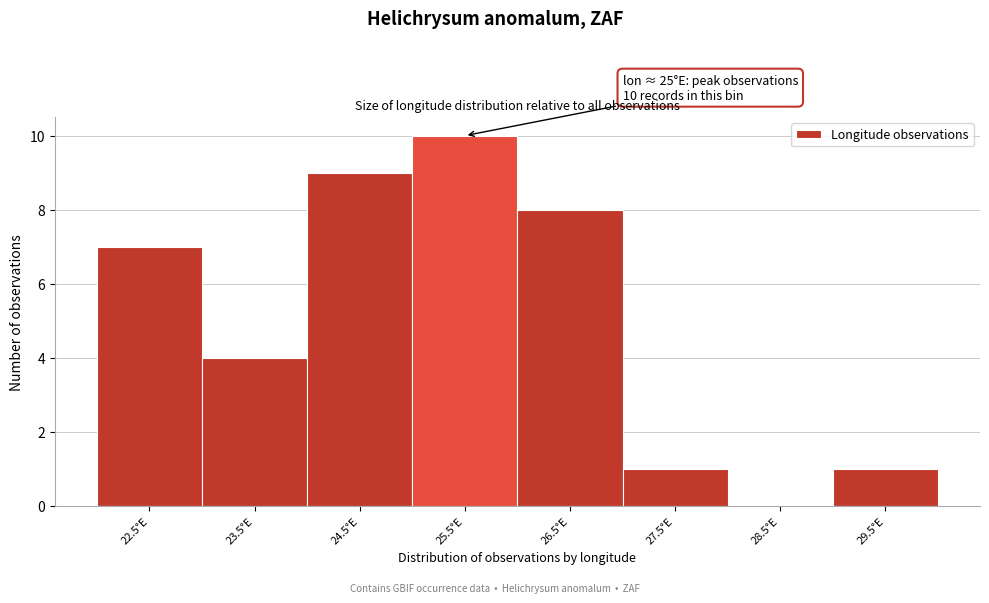

Which range on the x-axis has the tallest bar?

25 to 26